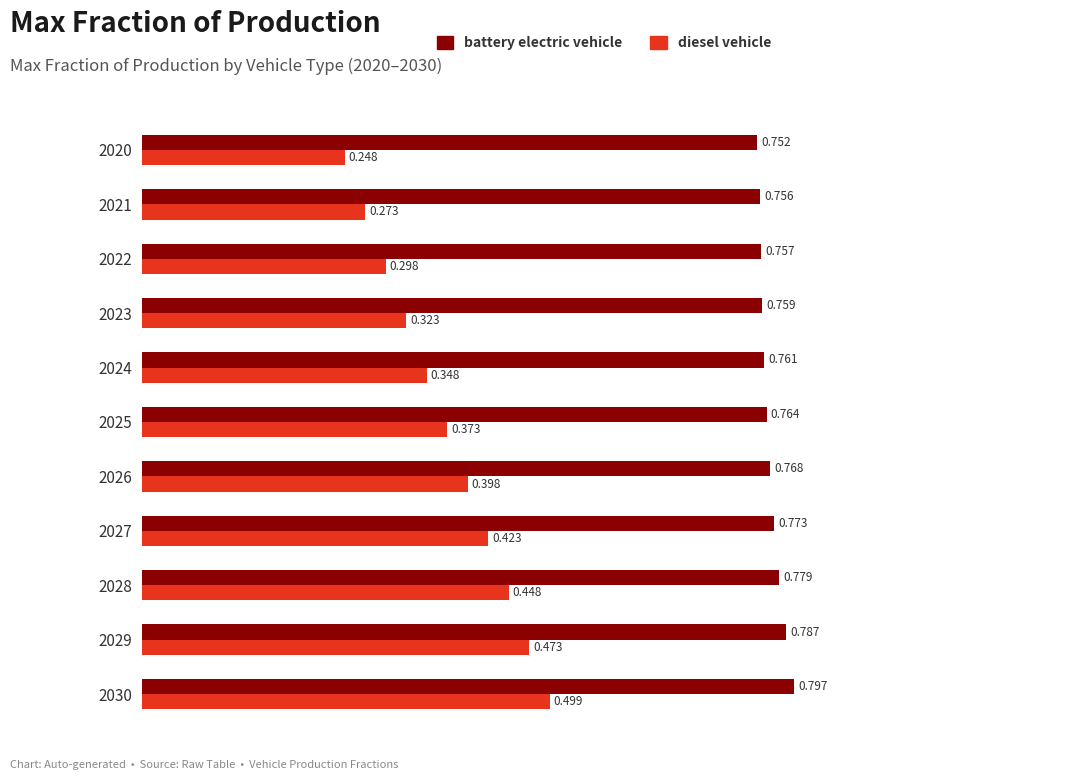

At 2029, list the series in order from smallest to largest.

diesel vehicle, battery electric vehicle